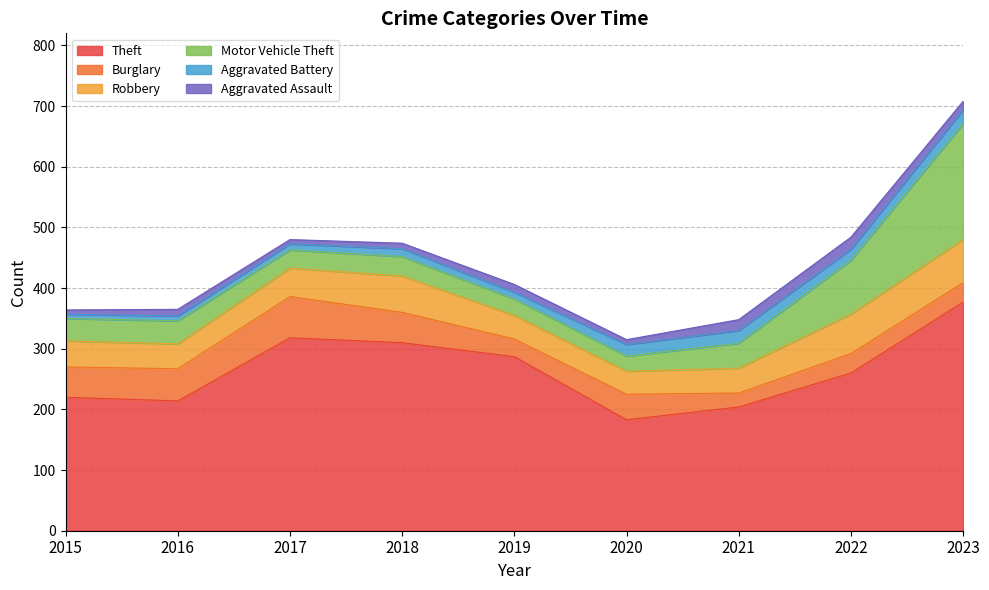

Which series has the largest total across all categories?

Theft